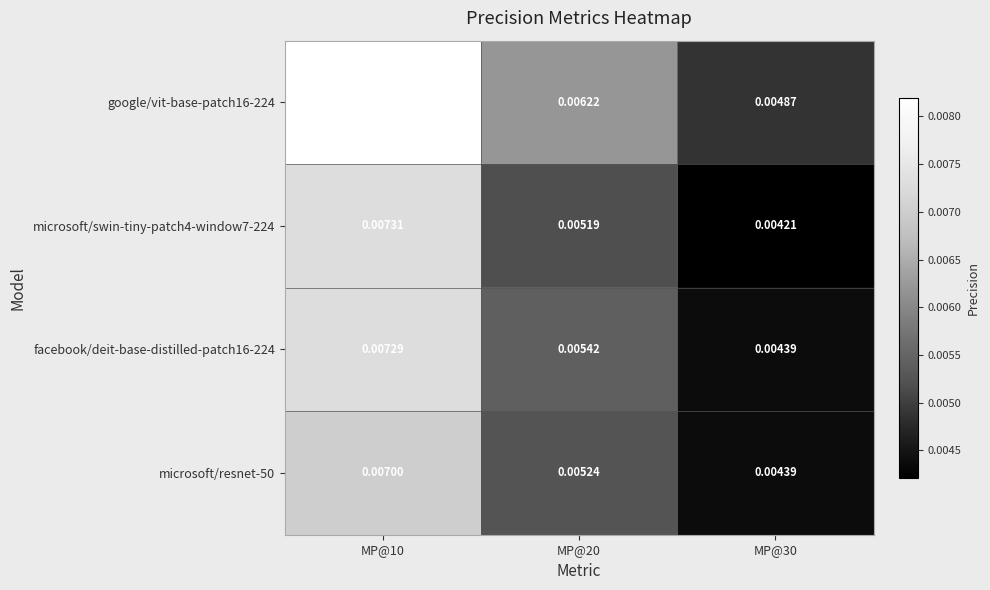

Which series has the widest spread of values?

google/vit-base-patch16-224